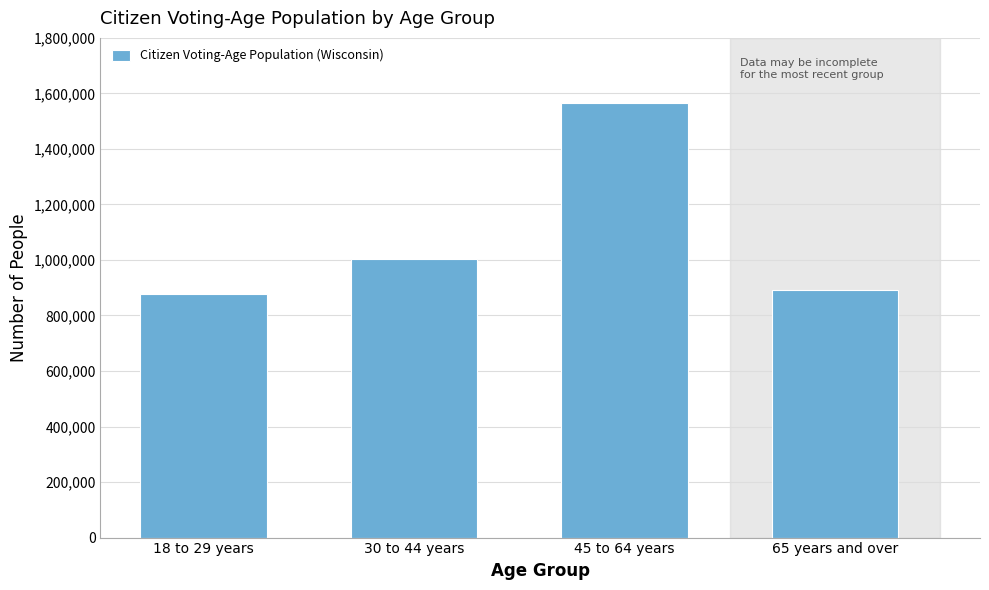

Reading right to left, transcribe all the data shown in this chart.

65 years and over=892315	45 to 64 years=1566441	30 to 44 years=1004464	18 to 29 years=877347